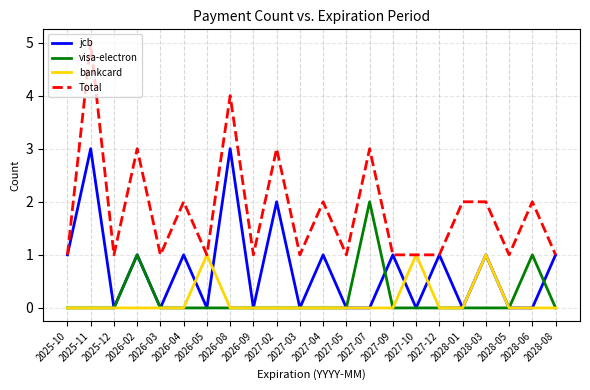

Reading left to right, what are all the values shown in this chart?

jcb: 2025-10=1	2025-11=3	2025-12=0	2026-02=1	2026-03=0	2026-04=1	2026-05=0	2026-08=3	2026-09=0	2027-02=2	2027-03=0	2027-04=1	2027-05=0	2027-07=0	2027-09=1	2027-10=0	2027-12=1	2028-01=0	2028-03=1	2028-05=0	2028-06=0	2028-08=1
visa-electron: 2025-10=0	2025-11=0	2025-12=0	2026-02=1	2026-03=0	2026-04=0	2026-05=0	2026-08=0	2026-09=0	2027-02=0	2027-03=0	2027-04=0	2027-05=0	2027-07=2	2027-09=0	2027-10=0	2027-12=0	2028-01=0	2028-03=0	2028-05=0	2028-06=1	2028-08=0
bankcard: 2025-10=0	2025-11=0	2025-12=0	2026-02=0	2026-03=0	2026-04=0	2026-05=1	2026-08=0	2026-09=0	2027-02=0	2027-03=0	2027-04=0	2027-05=0	2027-07=0	2027-09=0	2027-10=1	2027-12=0	2028-01=0	2028-03=1	2028-05=0	2028-06=0	2028-08=0
Total: 2025-10=1	2025-11=5	2025-12=1	2026-02=3	2026-03=1	2026-04=2	2026-05=1	2026-08=4	2026-09=1	2027-02=3	2027-03=1	2027-04=2	2027-05=1	2027-07=3	2027-09=1	2027-10=1	2027-12=1	2028-01=2	2028-03=2	2028-05=1	2028-06=2	2028-08=1